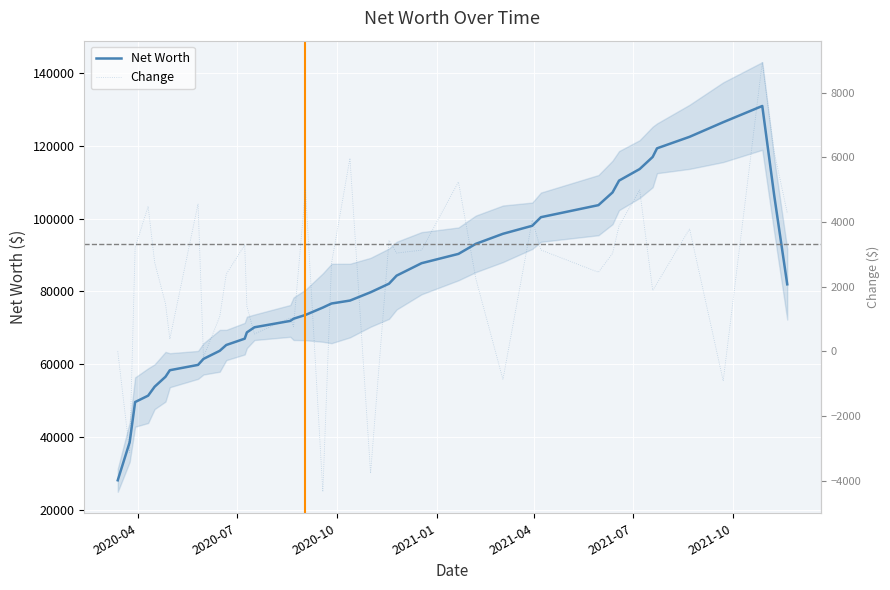

What is the highest value of the Net Worth series?

130943.8